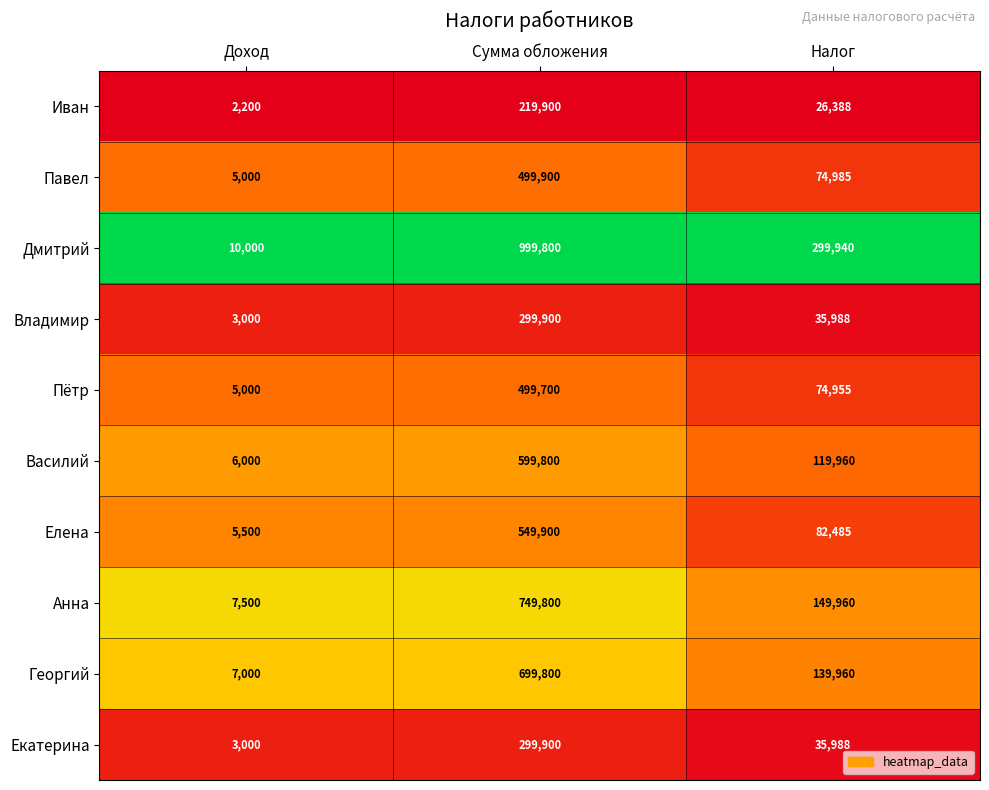

Rank the categories by Елена value from lowest to highest.

Доход, Налог, Сумма обложения